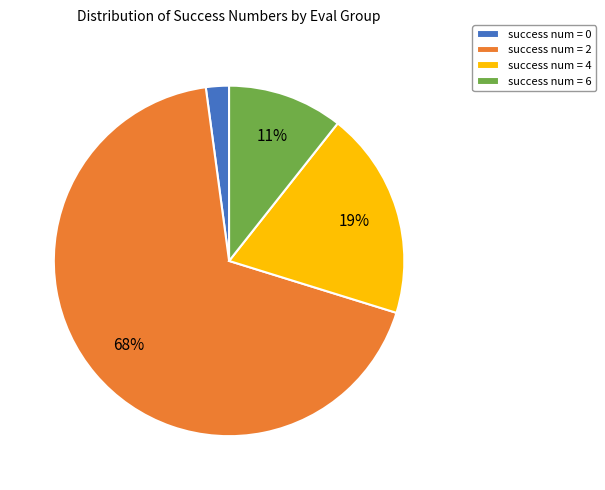

Combined, do success num = 0 and success num = 4 account for over 50%?

No